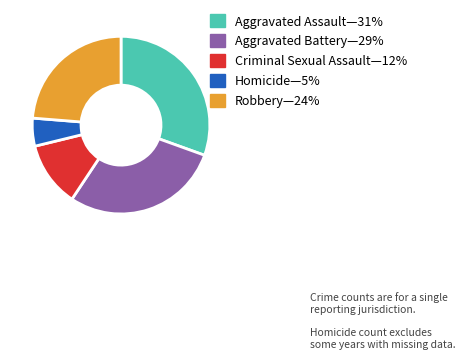

Is there a majority slice in this chart?

No